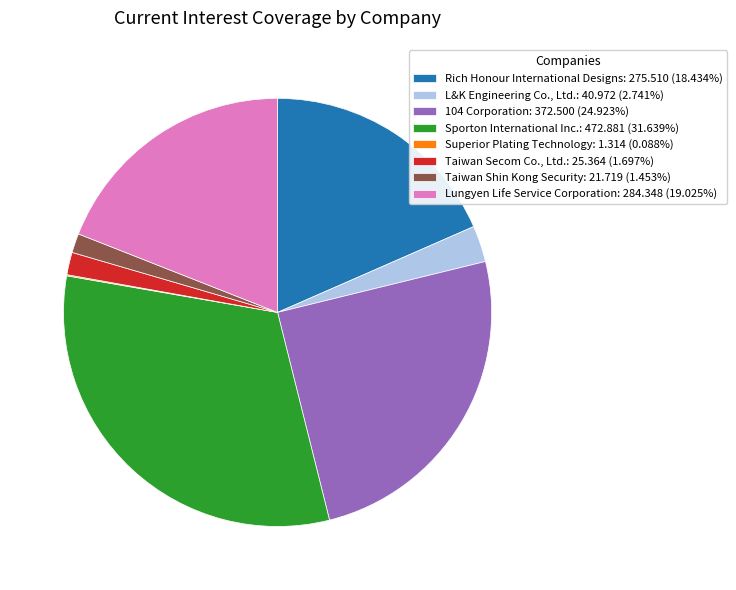

Does 104 Corporation: 372.500 (24.923%) represent more than half of the total?

No